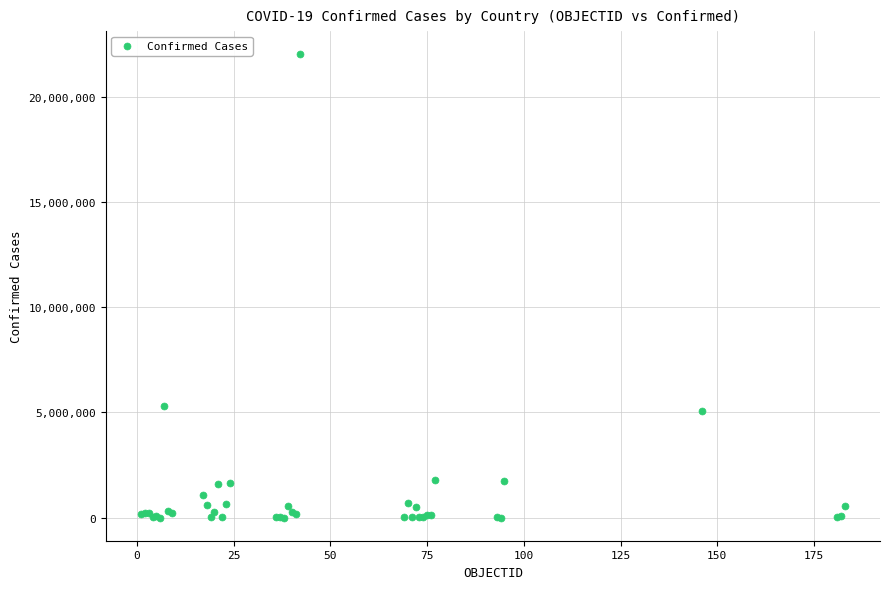

What Y value in the scatter plot is closest to 11016407?

5317633